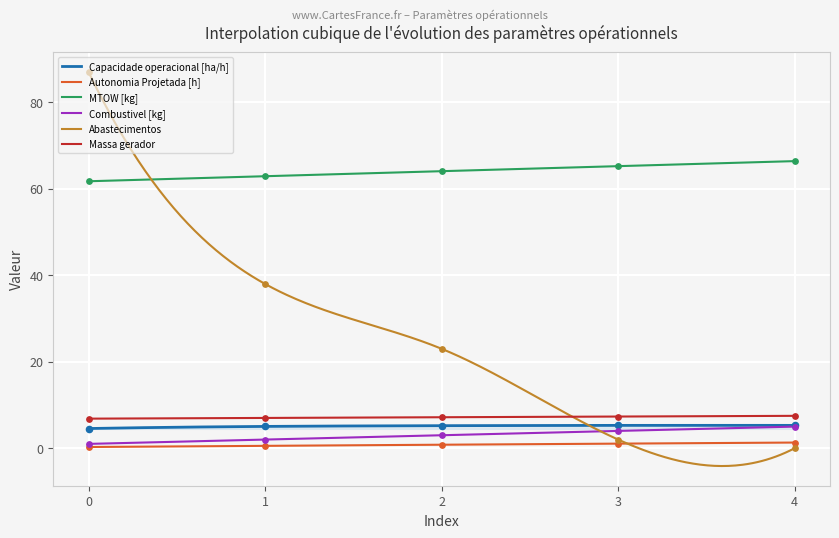

At how many categories does at least one series exceed 59?

5